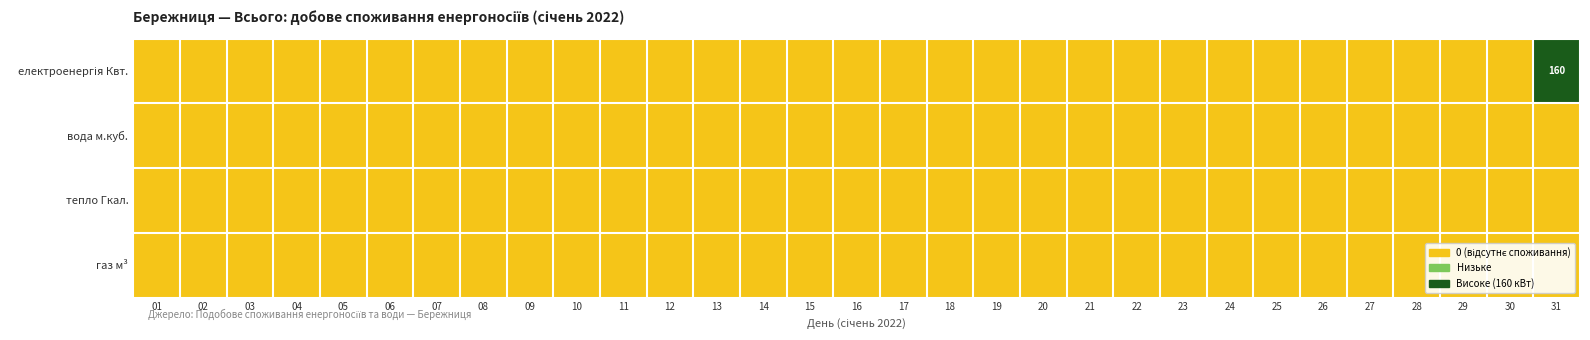

List the series in order of their peak value, lowest first.

вода м.куб., тепло Гкал., газ м³, електроенергія Квт.